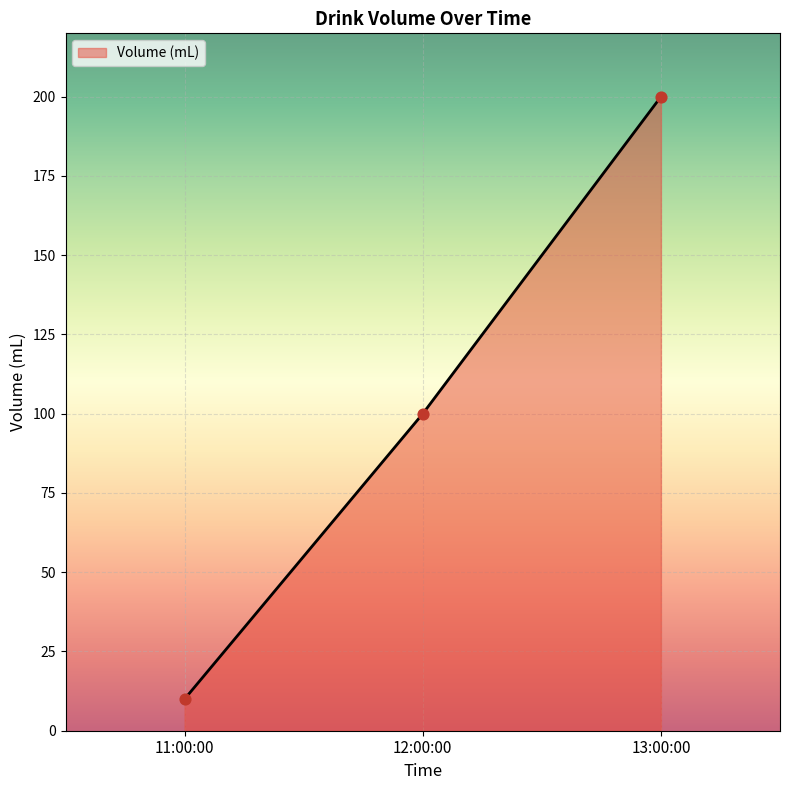

What is the change in value from 12:00:00 to 13:00:00?

+100